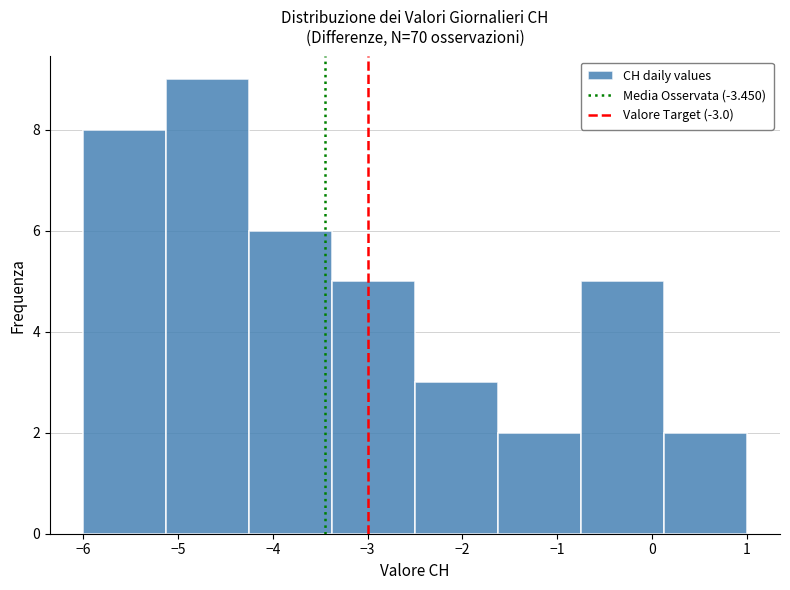

Reading left to right, list every bar in this chart as the range it spans on the x-axis followed by its height. Neither the bar edges nor the heights are printed on the chart, so give them approximately, as read against the axes.

-6.0 to -5.1: 8
-5.1 to -4.2: 9
-4.2 to -3.4: 6
-3.4 to -2.5: 5
-2.5 to -1.6: 3
-1.6 to -0.7: 2
-0.7 to 0.1: 5
0.1 to 1.0: 2